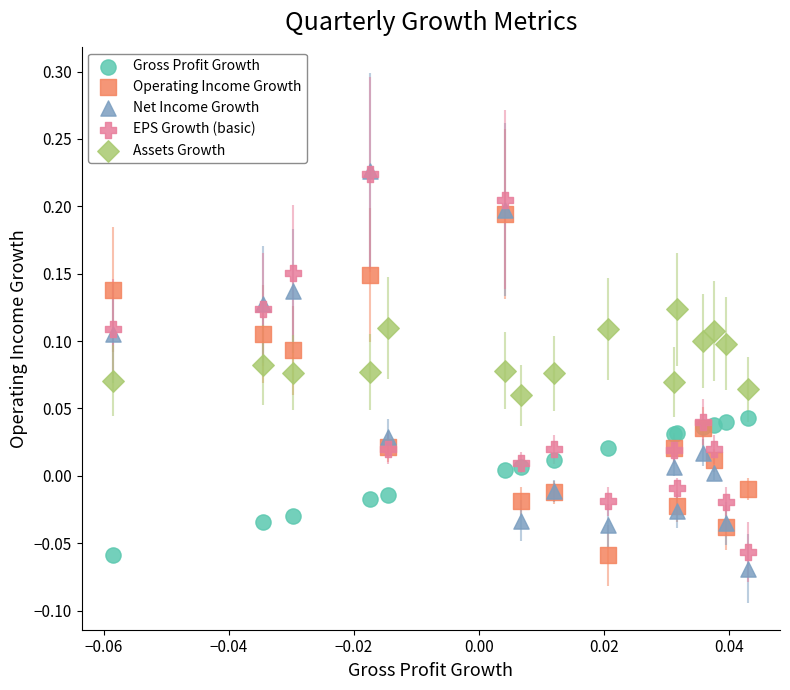

Which series contains the lowest Y value?

Net Income Growth